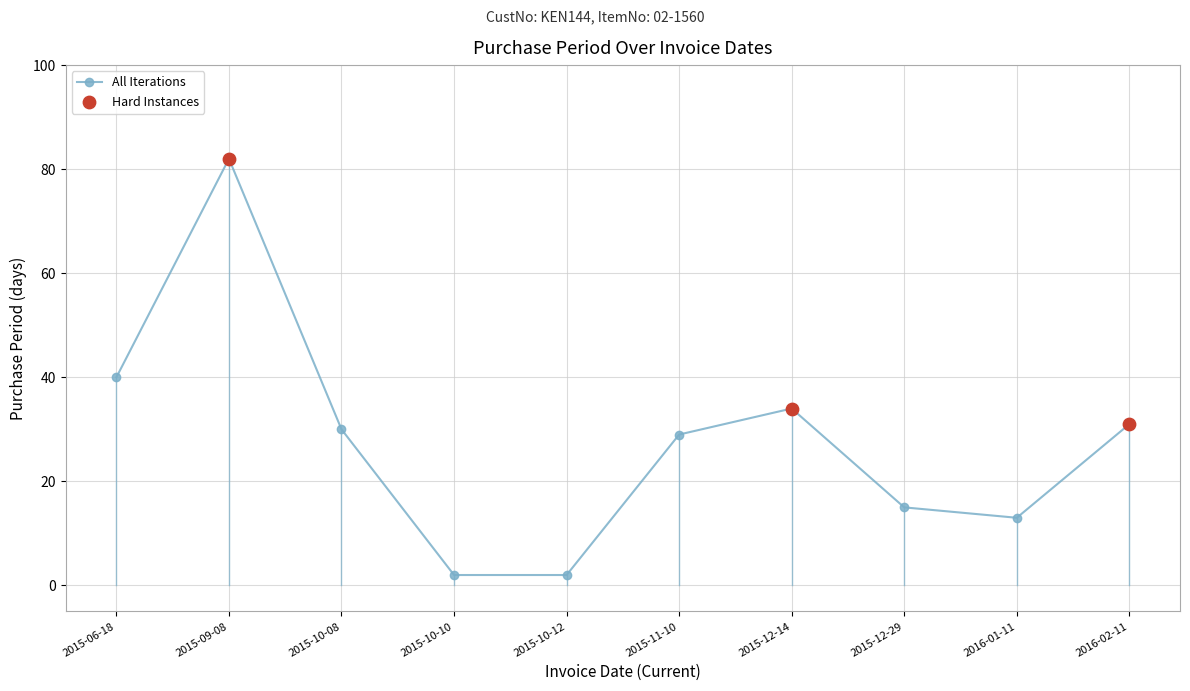

Which has a higher value, 2015-12-29 or 2016-01-11?

2015-12-29